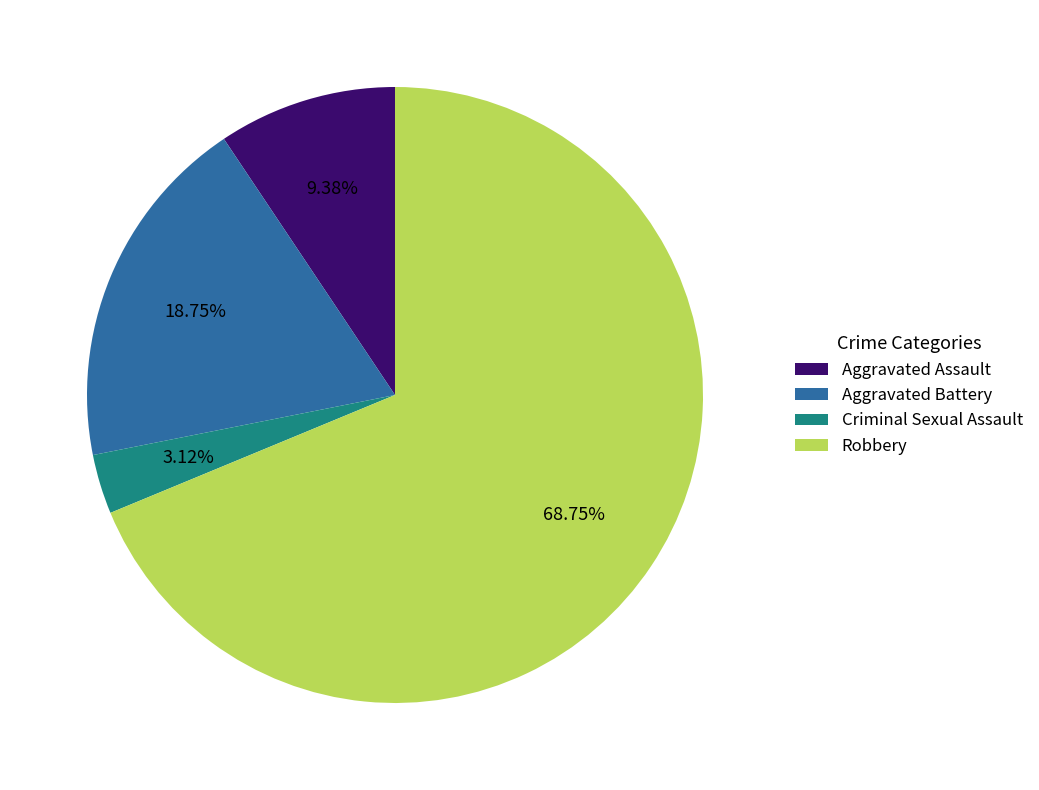

Which category has the biggest portion of the pie?

Robbery